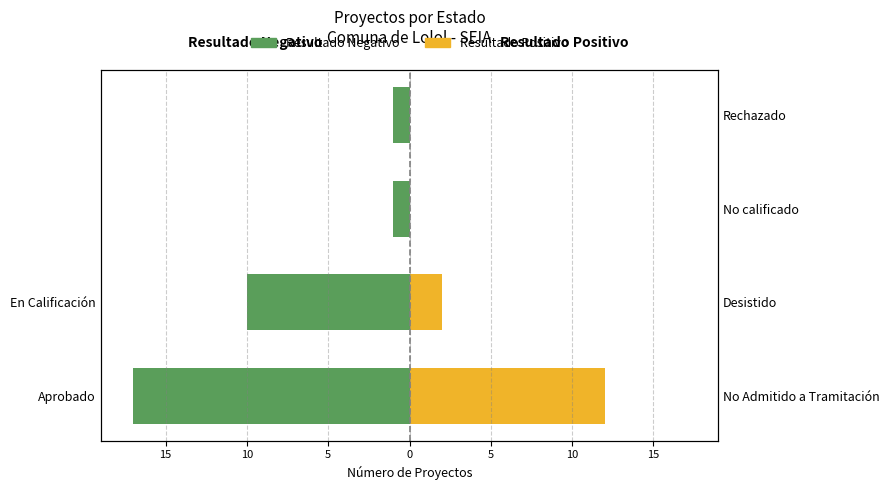

At how many categories does at least one series exceed 6?

1